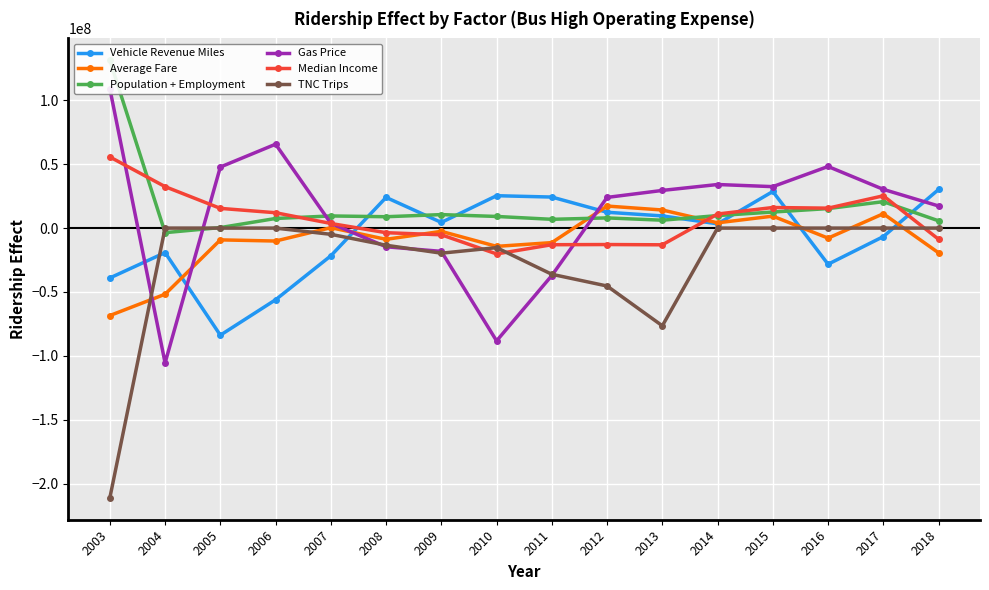

Reading left to right, what are all the values shown in this chart?

Vehicle Revenue Miles: 2003=-39041301.0	2004=-19187146.1	2005=-83831858.5	2006=-56090857.1	2007=-21690114.7	2008=24031562.9	2009=4425876.3	2010=25361875.8	2011=24302686.5	2012=12399821.2	2013=9540819.2	2014=3339699.7	2015=28656012.7	2016=-28286383.2	2017=-6653017.9	2018=30225216.3
Average Fare: 2003=-68459596.3	2004=-51752455.5	2005=-9219190.5	2006=-10123674.0	2007=326251.2	2008=-8788479.1	2009=-2542473.3	2010=-14295862.5	2011=-11360106.4	2012=17258323.4	2013=14176820.7	2014=4135674.3	2015=9369650.3	2016=-7853641.8	2017=11249541.4	2018=-19346215.4
Population + Employment: 2003=131371996.8	2004=-3562391.0	2005=411320.5	2006=7533563.7	2007=9516888.0	2008=8905256.5	2009=10570136.2	2010=9122802.9	2011=6877683.6	2012=7985342.1	2013=6182071.4	2014=9811170.3	2015=12577241.4	2016=15273736.3	2017=20695002.3	2018=5701857.8
Gas Price: 2003=109177181.3	2004=-105537072.3	2005=47802793.6	2006=65679325.1	2007=3766964.8	2008=-14615185.0	2009=-18217875.8	2010=-88277018.4	2011=-37119903.0	2012=24024028.4	2013=29494216.4	2014=34125455.4	2015=32457165.7	2016=48235569.8	2017=30329073.4	2018=17322023.2
Median Income: 2003=55697652.8	2004=32465173.5	2005=15445572.3	2006=12029502.2	2007=3628760.3	2008=-3595928.2	2009=-5232188.0	2010=-20214718.3	2011=-13005709.0	2012=-12864918.1	2013=-13076247.0	2014=11018586.4	2015=16115906.2	2016=15610192.9	2017=25283217.9	2018=-8732379.7
TNC Trips: 2003=-211164685.6	2004=0.0	2005=0.0	2006=0.0	2007=-4864614.1	2008=-13414937.5	2009=-19628756.0	2010=-15305738.3	2011=-36155315.7	2012=-45328041.4	2013=-76467282.6	2014=0.0	2015=0.0	2016=0.0	2017=0.0	2018=0.0